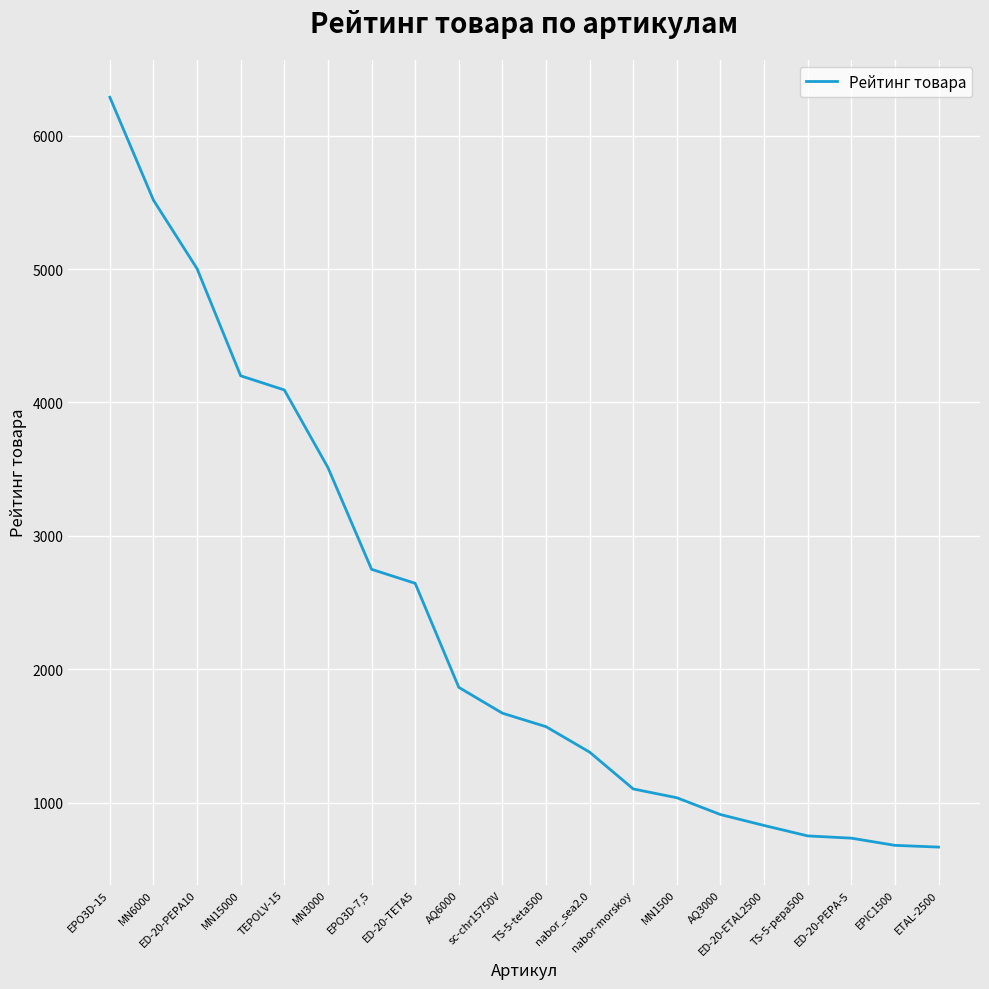

What is the smallest value displayed?

666.0